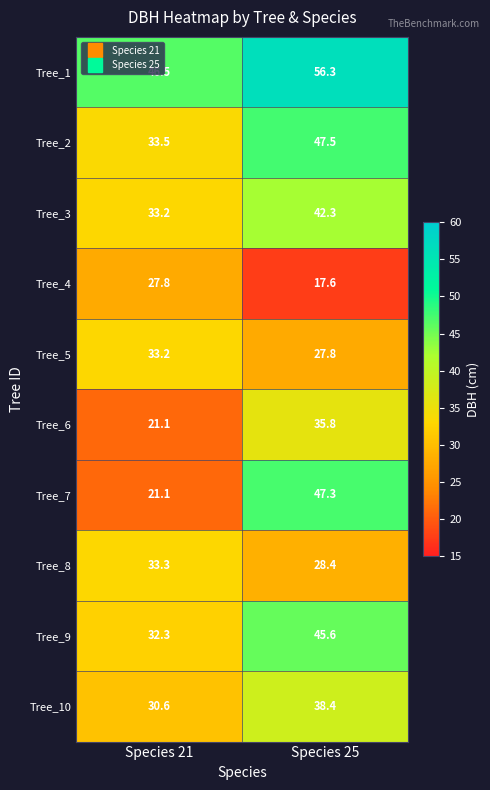

Between Species 21 and Species 25, which series saw the biggest shift?

Tree_7